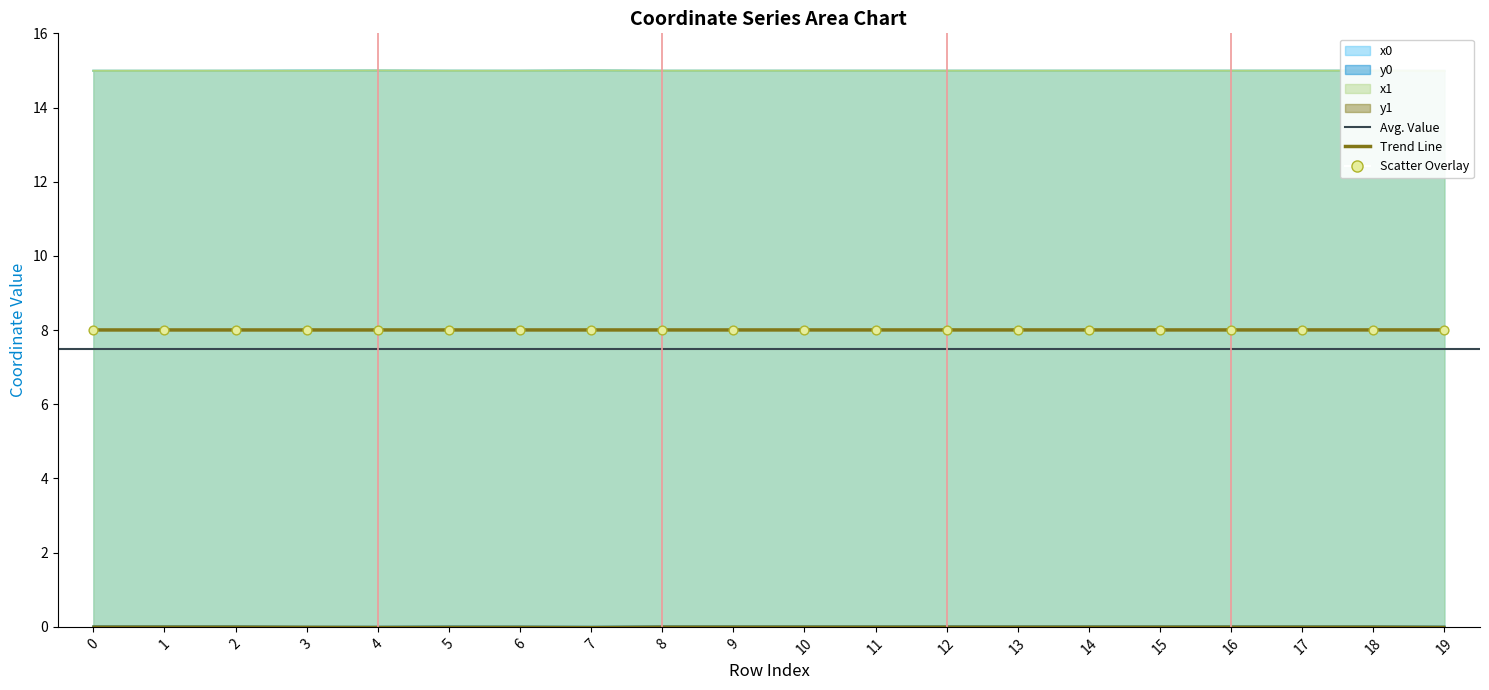

At how many categories does at least one series exceed 3?

20